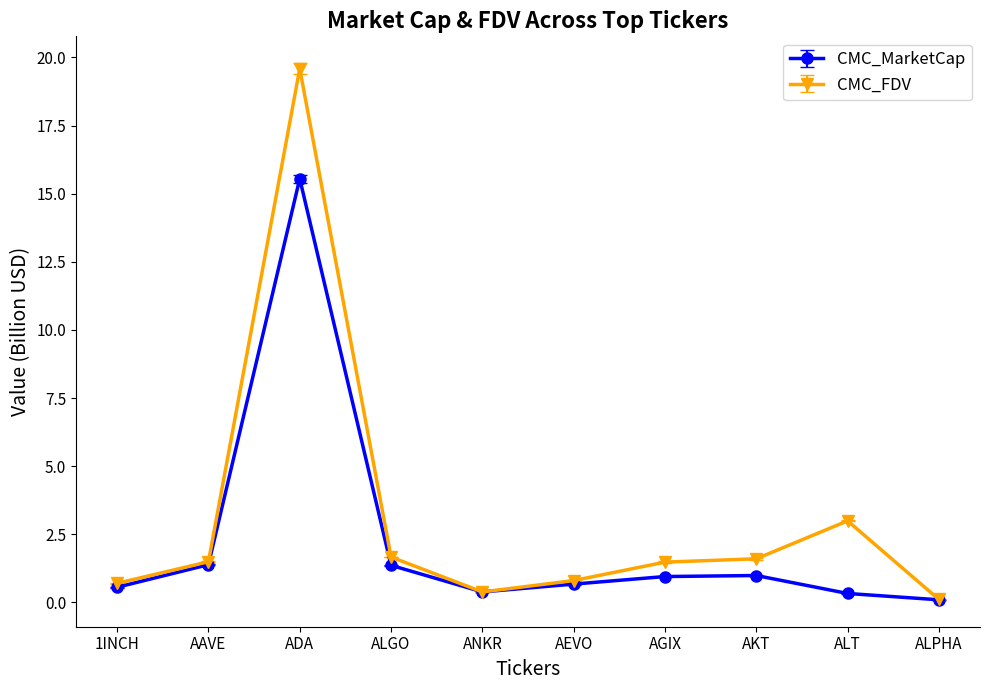

What is the label of the 7th point from the right?

ALGO